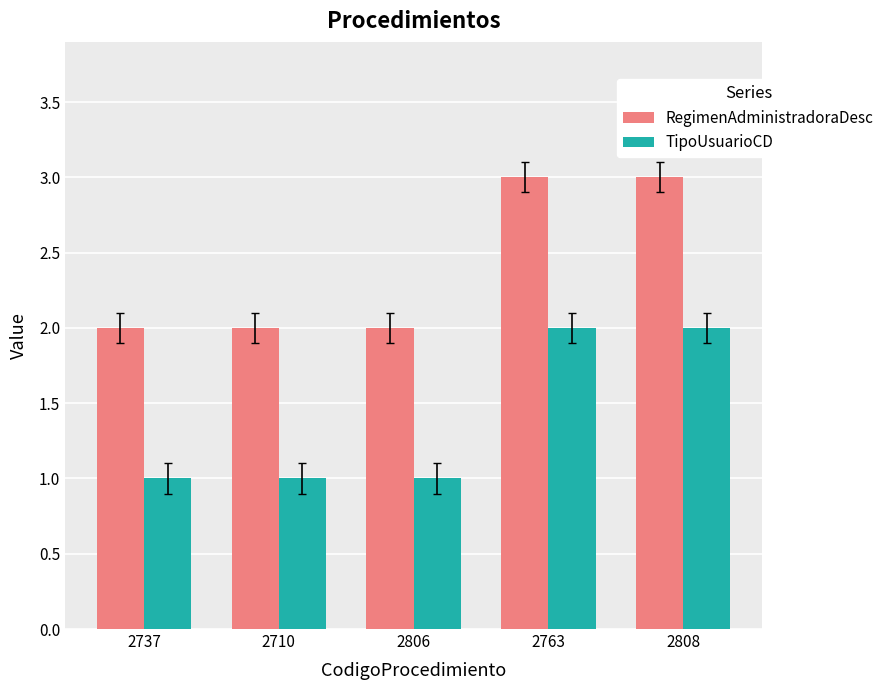

The value of TipoUsuarioCD at 2806 is 2. True or false?

False